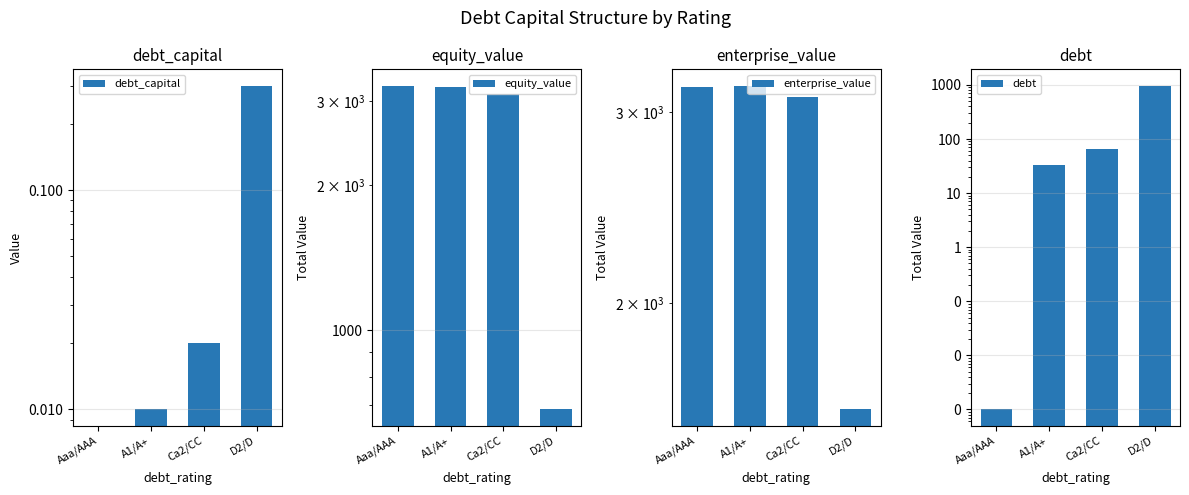

What is the total value across all series at A1/A+?

6407.6